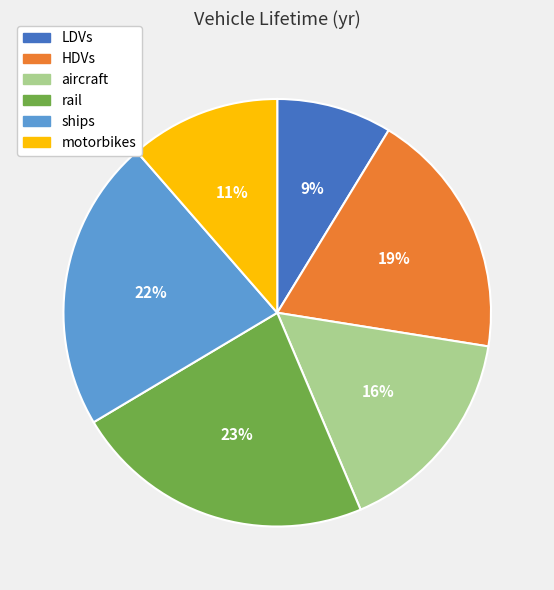

To the nearest percent, what portion does ships represent?

22%